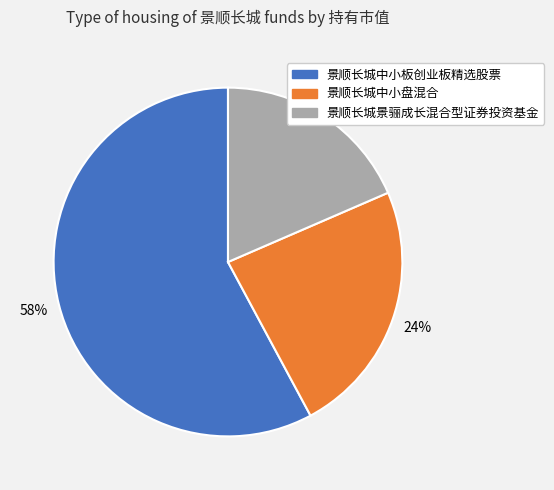

How many slices are in this pie chart?

3